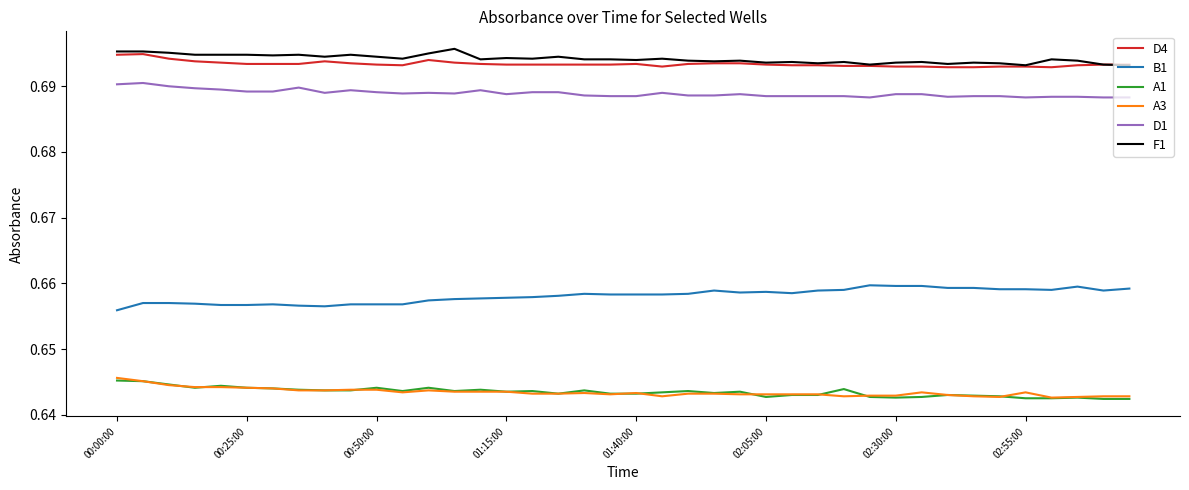

True or false: A3 and D4 intersect in this chart.

False